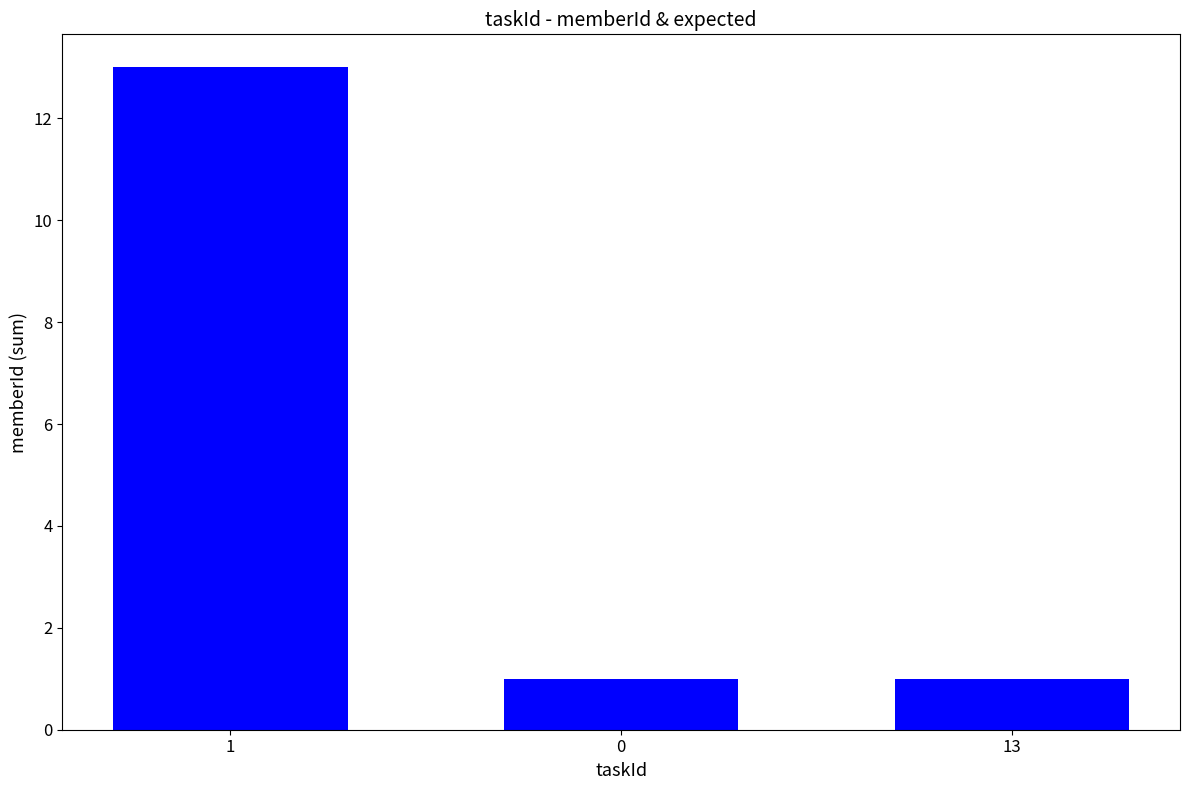

What is the difference between the maximum and minimum values?

12